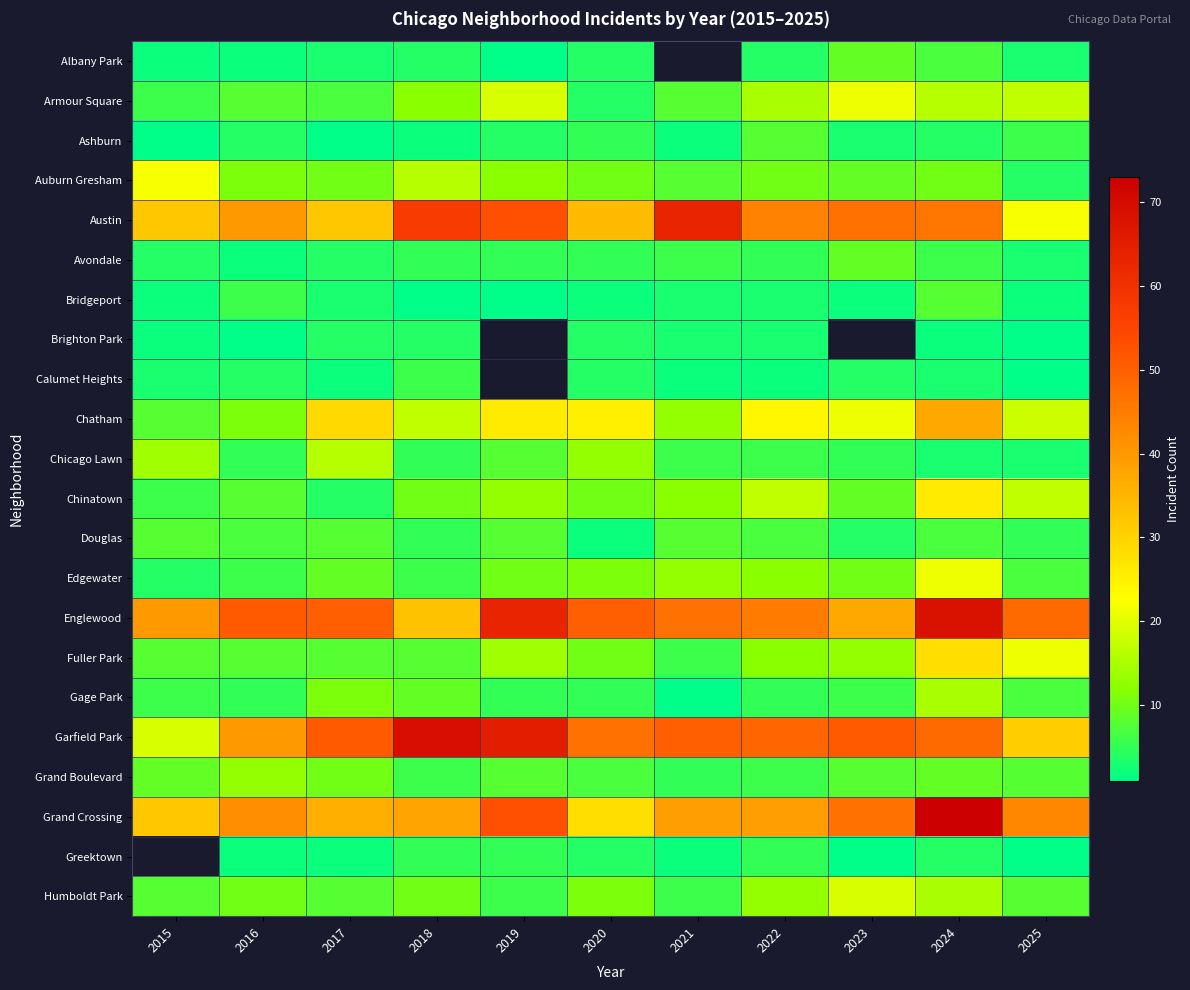

Is it true that Greektown equals 5.8 at 2020?

False